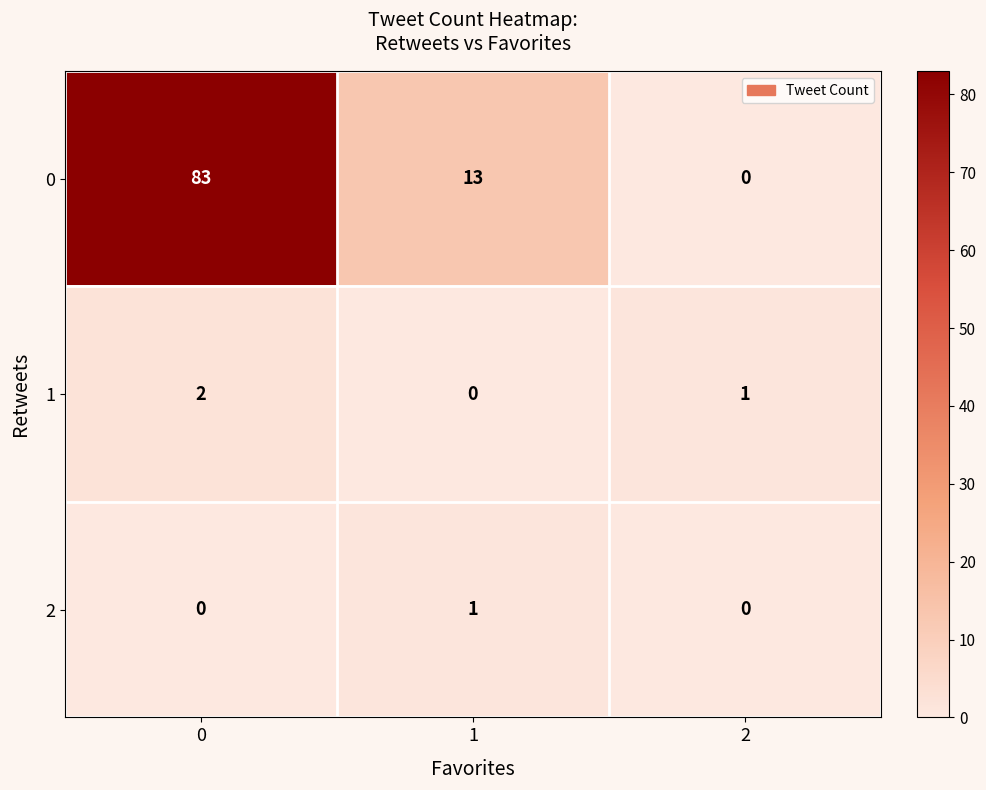

What is the greatest value displayed?

83